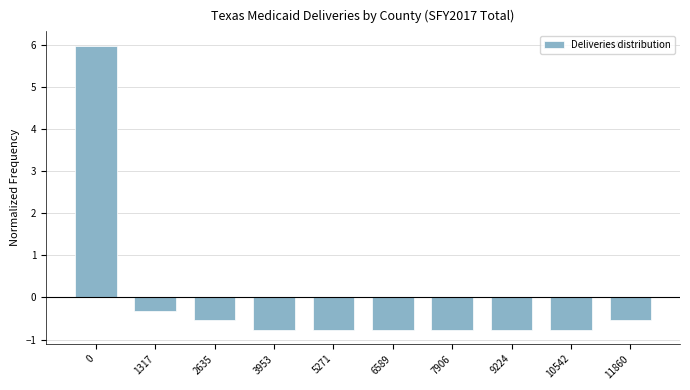

Reading left to right, list all the values displayed in this chart.

0=6.0	1317=-0.3	2635=-0.5	3953=-0.8	5271=-0.8	6589=-0.8	7906=-0.8	9224=-0.8	10542=-0.8	11860=-0.5